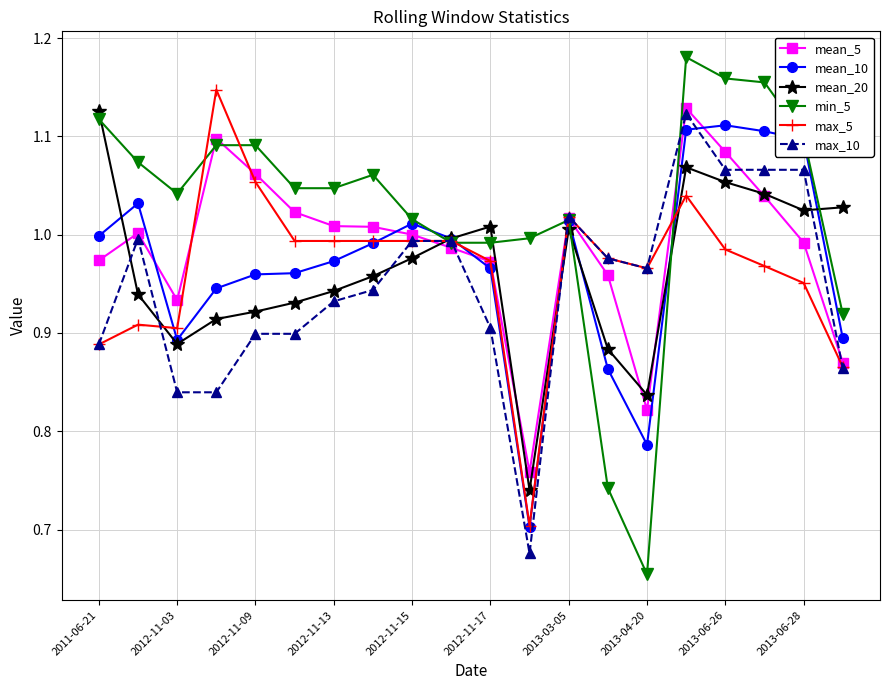

At how many categories does at least one series exceed 0?

20